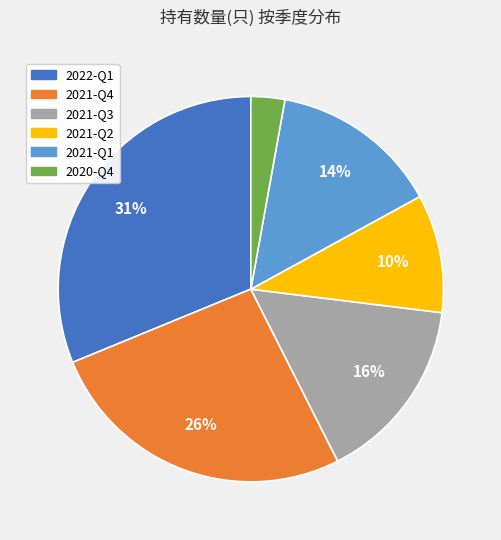

Rank the categories by value from lowest to highest.

2020-Q4, 2021-Q2, 2021-Q1, 2021-Q3, 2021-Q4, 2022-Q1